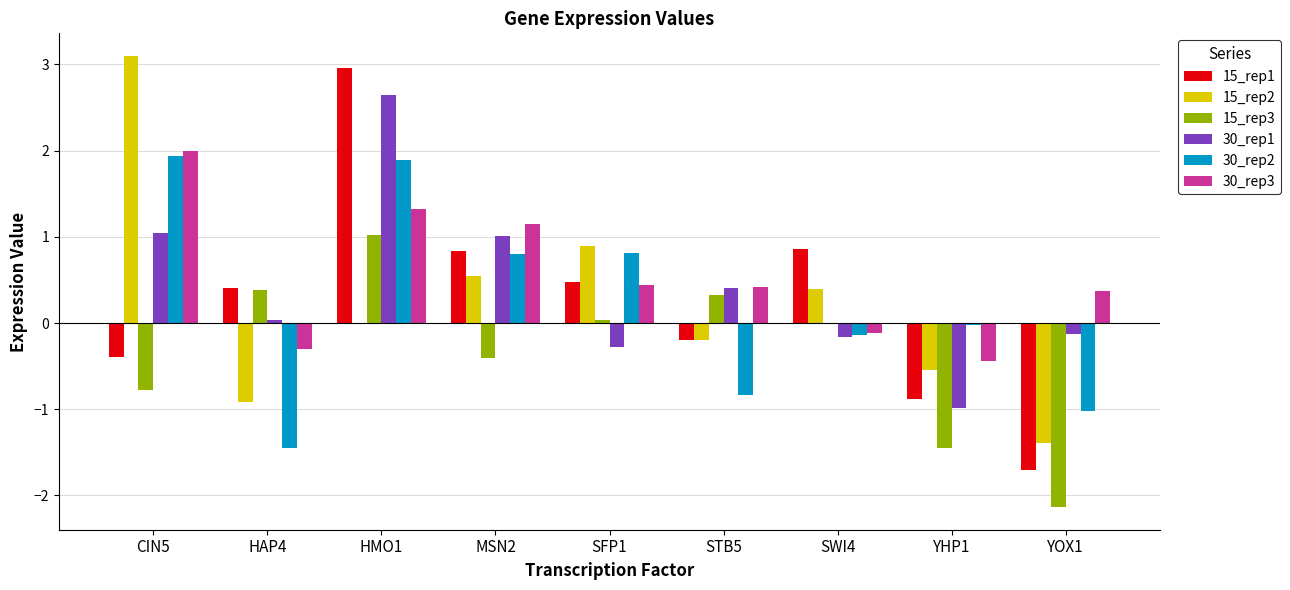

The 15_rep2 series shows -1.4 at YOX1. True or false?

True